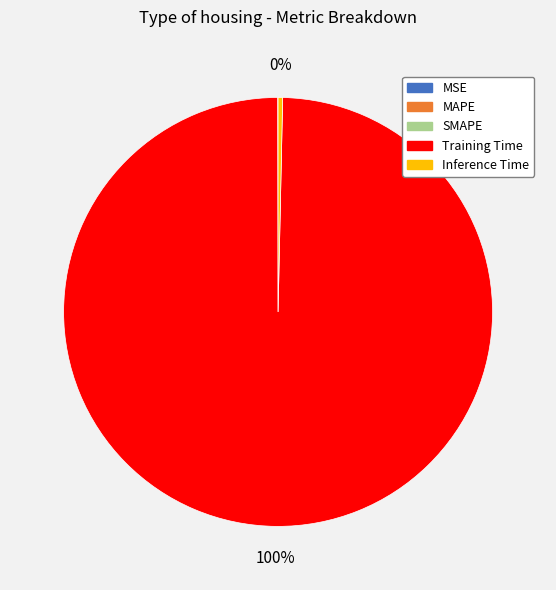

True or false: Inference Time accounts for 10% of the total.

False